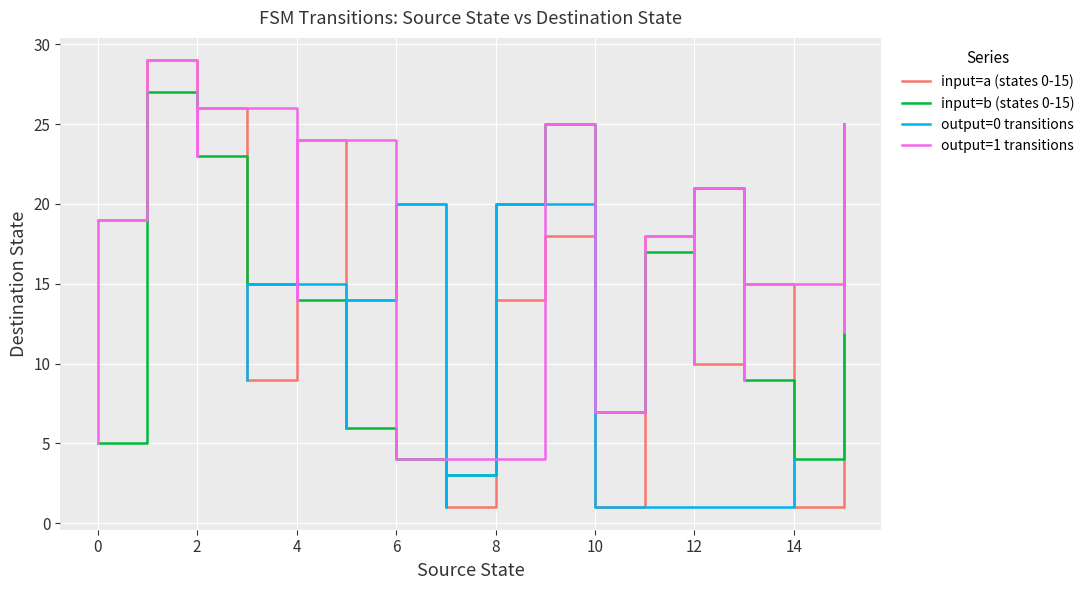

What is the difference between the input_symbol_b_dst values at 10 and 6?

3